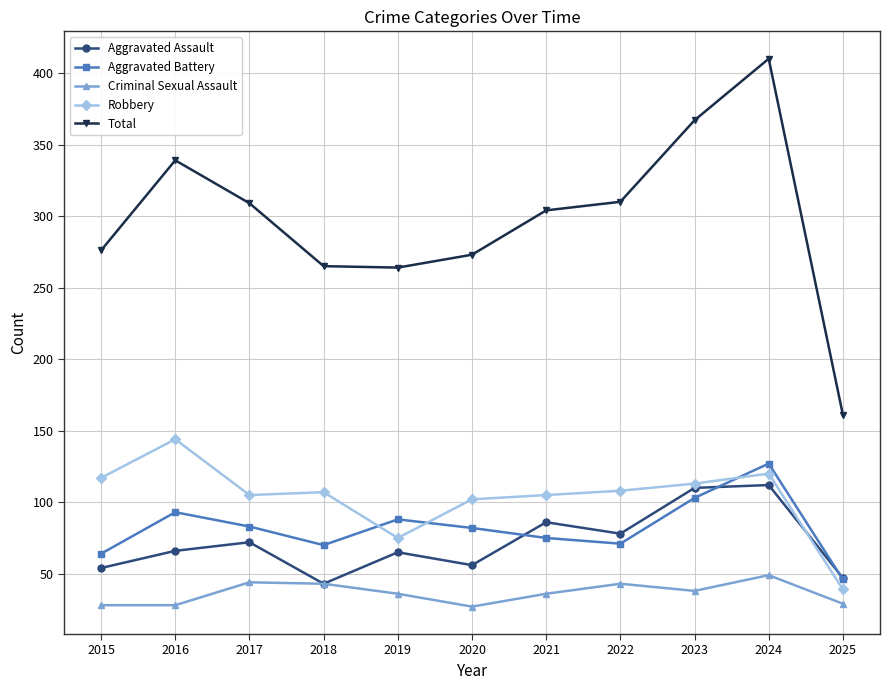

Rank the series at 2016 from highest to lowest value.

Total, Robbery, Aggravated Battery, Aggravated Assault, Criminal Sexual Assault